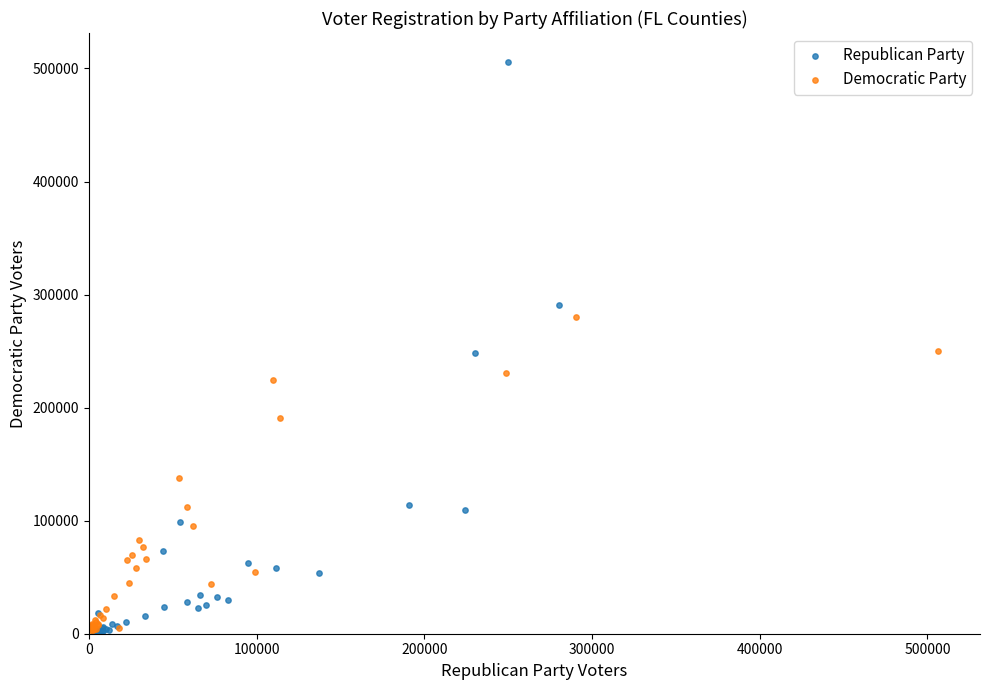

Which series contains the highest Y value?

Republican Party